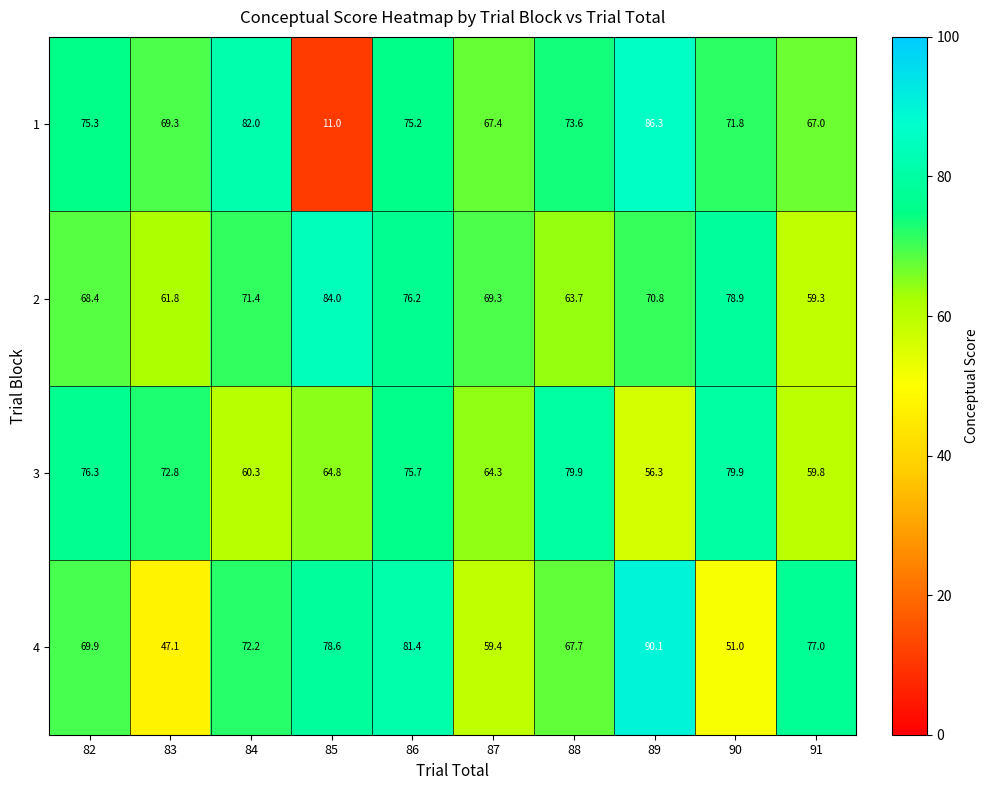

List the series in order of their overall mean, highest first.

2, 4, 3, 1